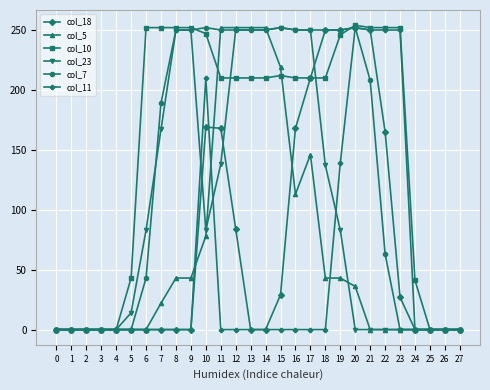

True or false: col_7 has a value of 250 at 16.

True